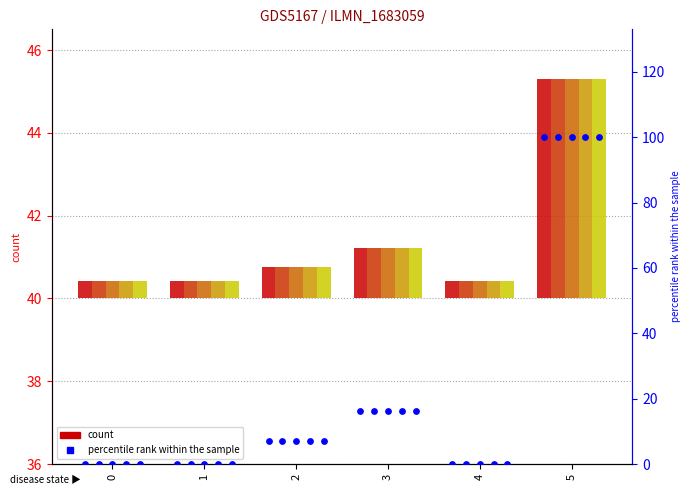

Is the value of Scenario 0 at 5 greater than the value of Scenario 4 at 3?

Yes